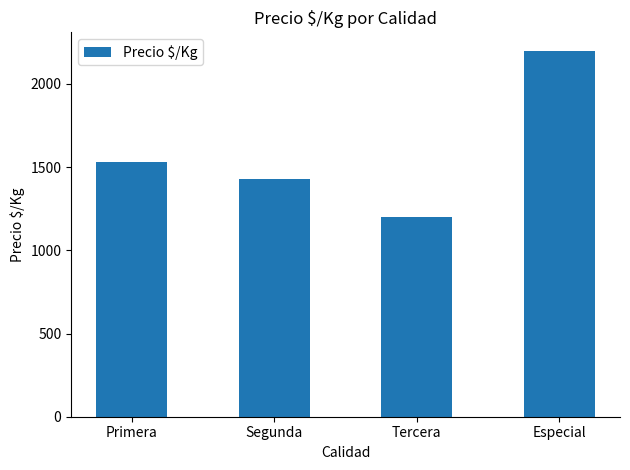

List the labels in order of value, smallest first.

Tercera, Segunda, Primera, Especial